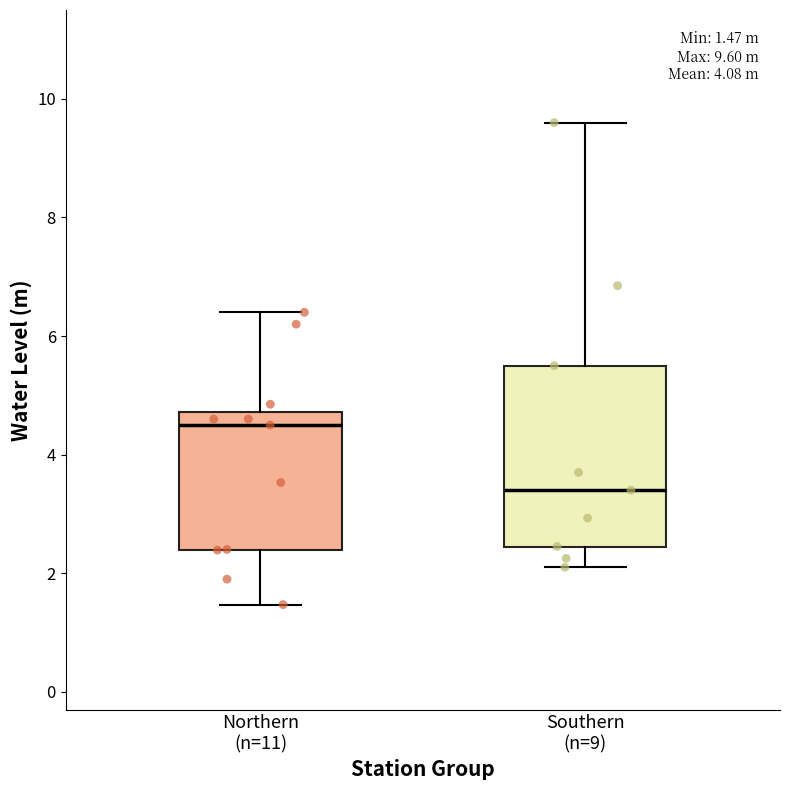

Which box is the tallest, from its lower edge to its upper edge?

Southern (n=9)